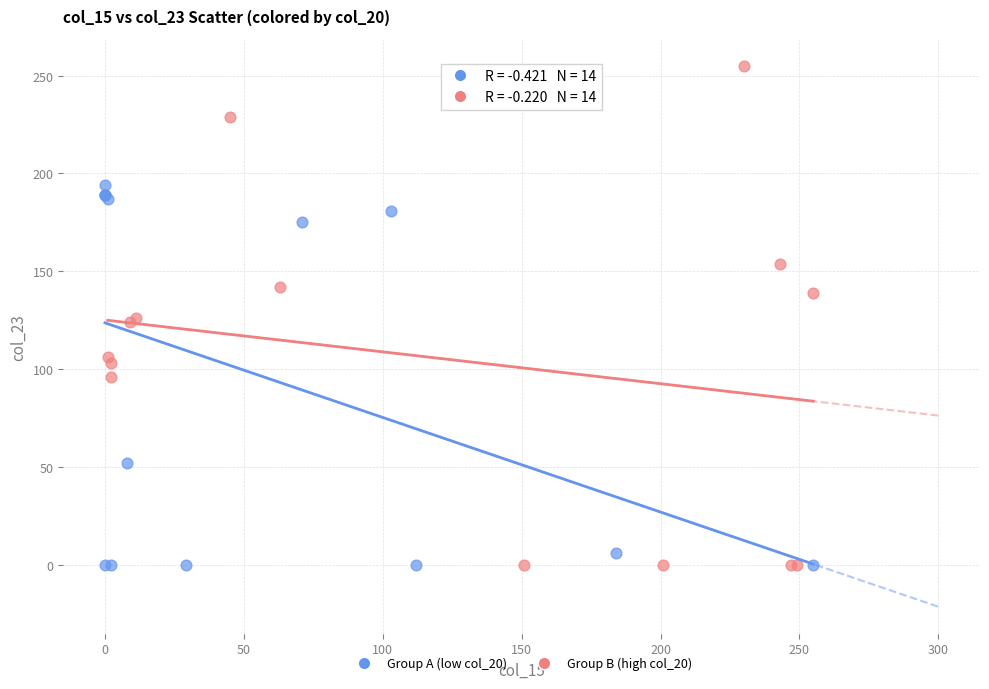

Which series contains the highest Y value?

Group B (high col_20)